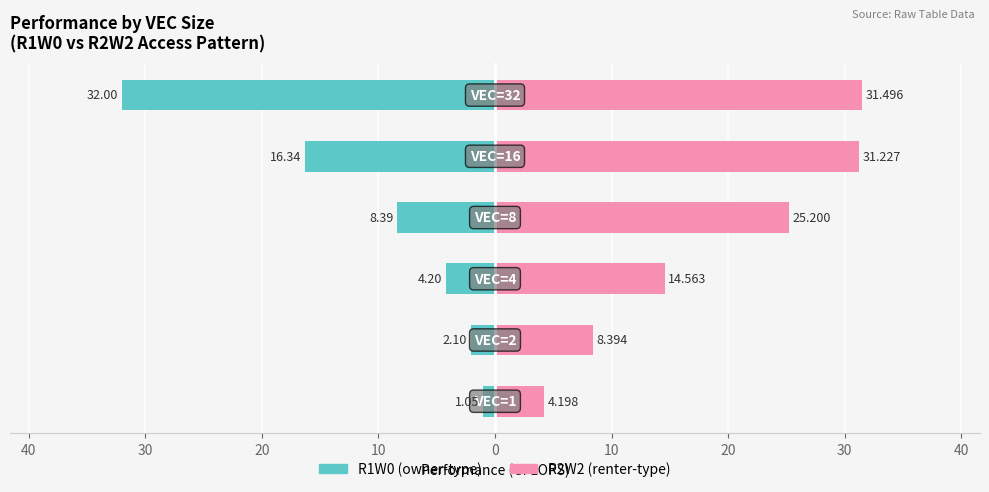

Reading left to right, list all the values displayed in this chart.

R1W0 (owner-type): -1.1	-2.1	-4.2	-8.4	-16.3	-32.0
R2W2 (renter-type): 4.2	8.4	14.6	25.2	31.2	31.5